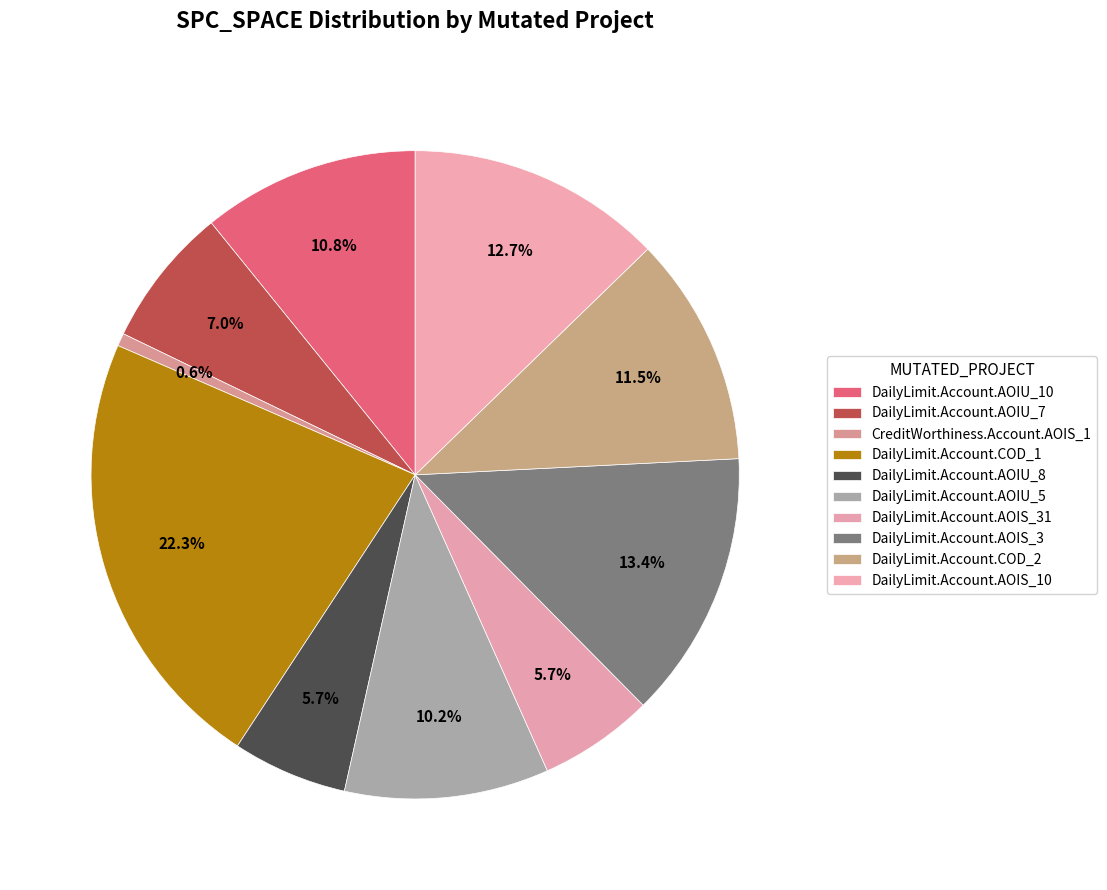

Which category has the biggest portion of the pie?

DailyLimit.Account.COD_1